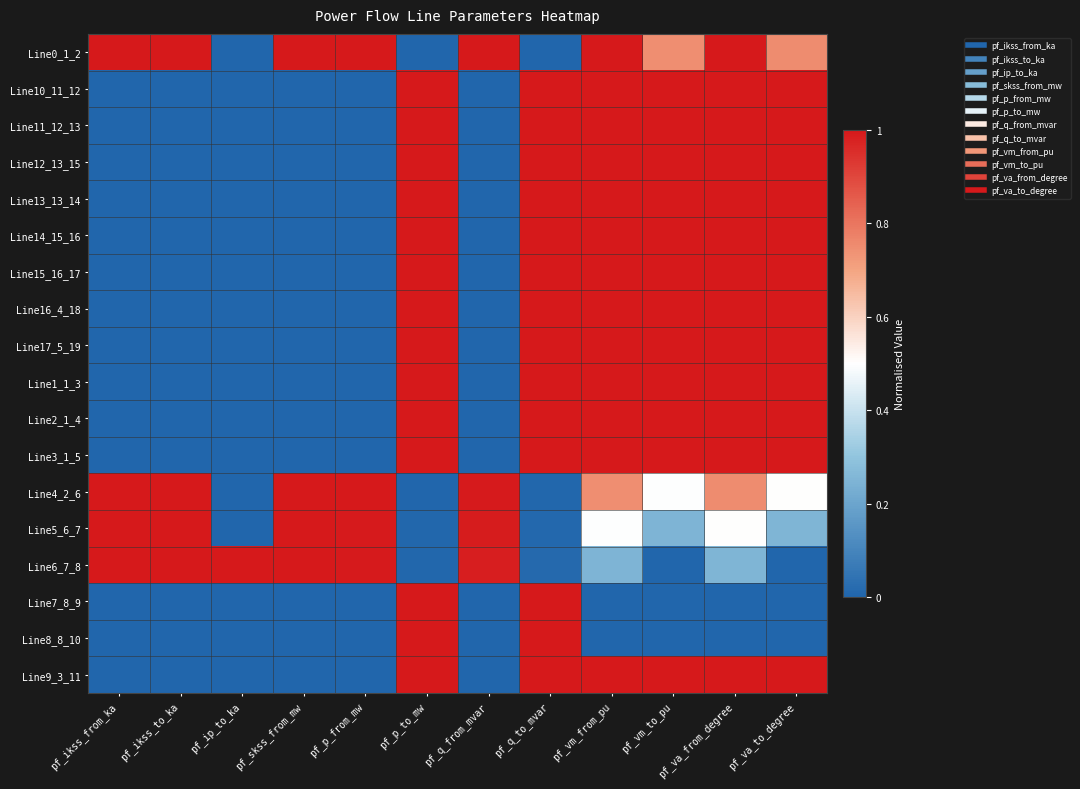

At which category does the chart reach its peak across all series?

pf_p_from_mw